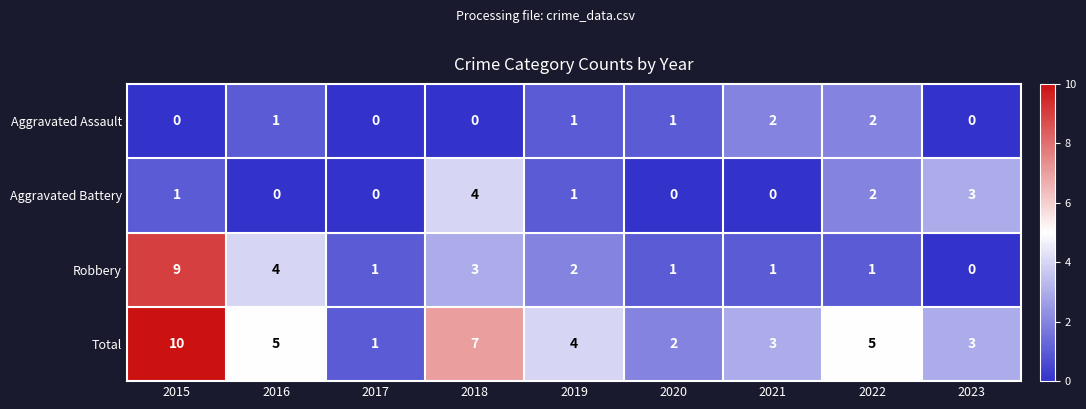

How many distinct data groups are displayed?

4